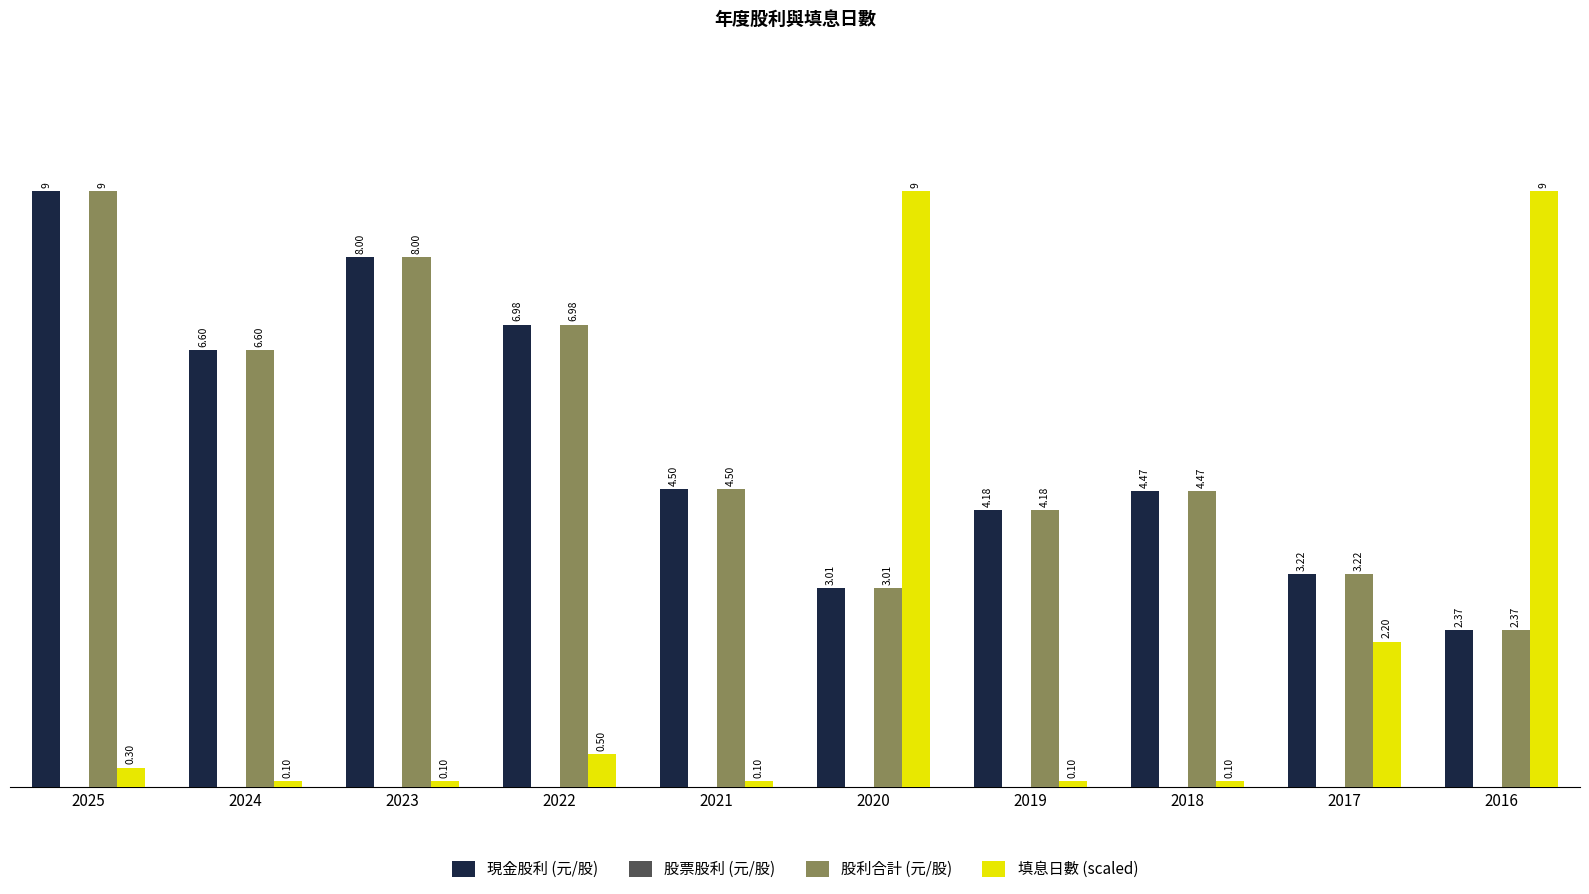

What is the difference between the maximum and second lowest values in the 填息日數 (scaled) series?

8.9